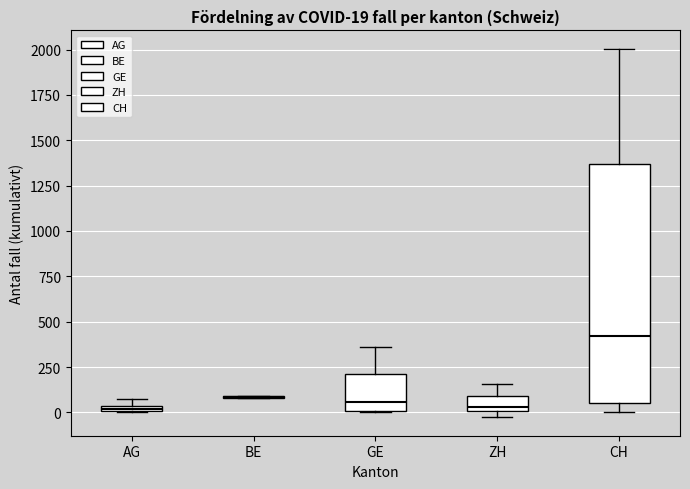

Which box is the tallest, from its lower edge to its upper edge?

CH